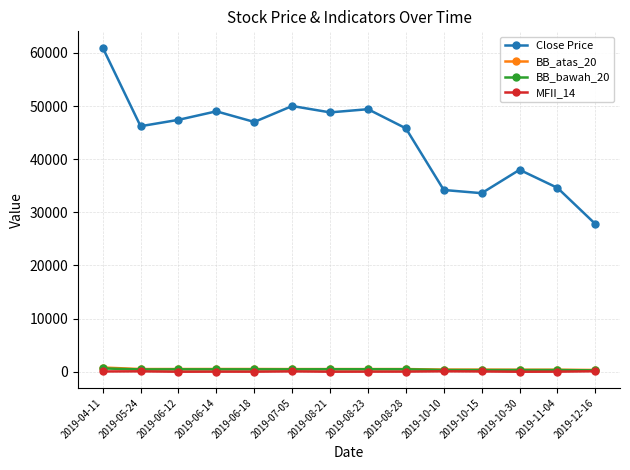

Between 2019-04-11 and 2019-06-12, which series saw the biggest shift?

Close Price